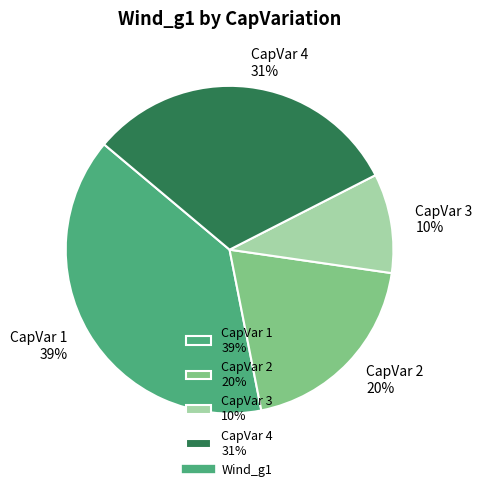

Do CapVar 4 31% and CapVar 2 20% together represent more than half of the pie?

Yes